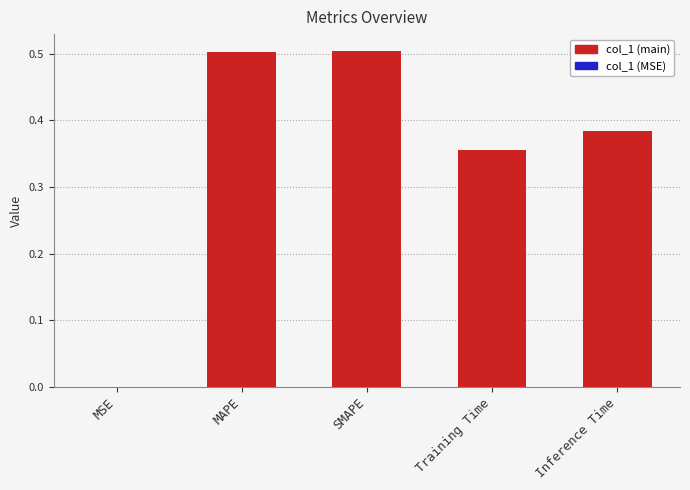

Which has a higher value, Inference Time or SMAPE?

SMAPE